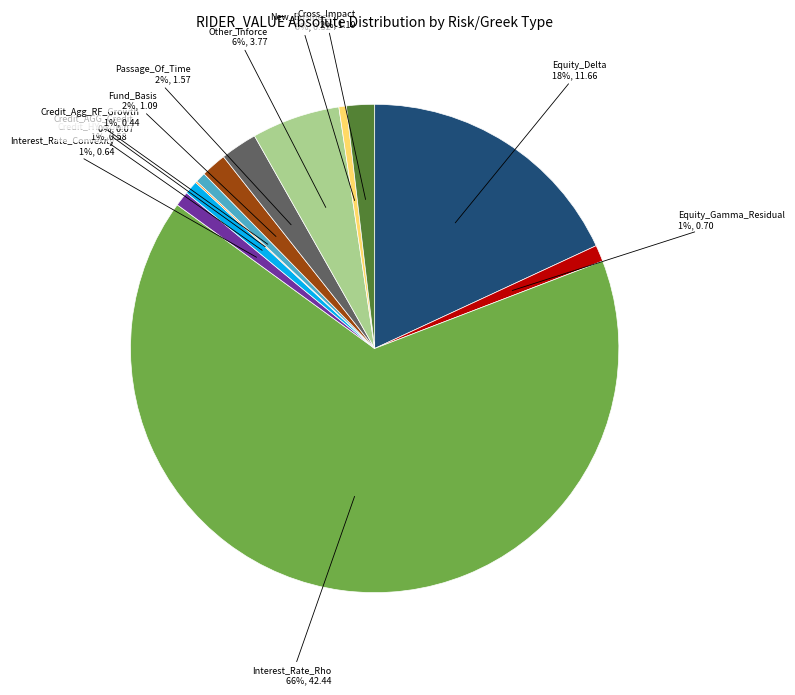

To the nearest percent, what is the difference between the largest and smallest slice percentages?

66%